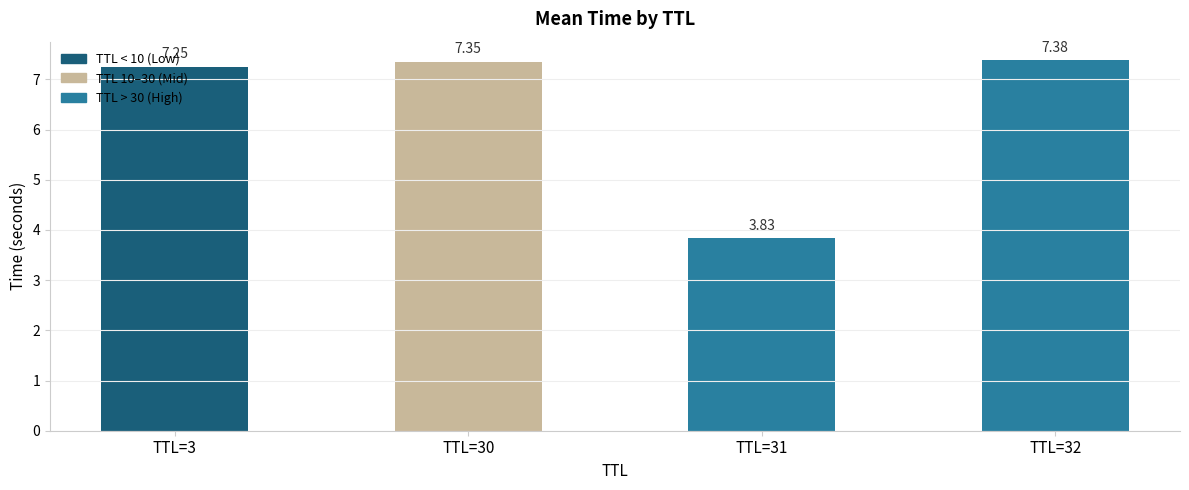

The value at TTL=3 is 11.9. True or false?

False